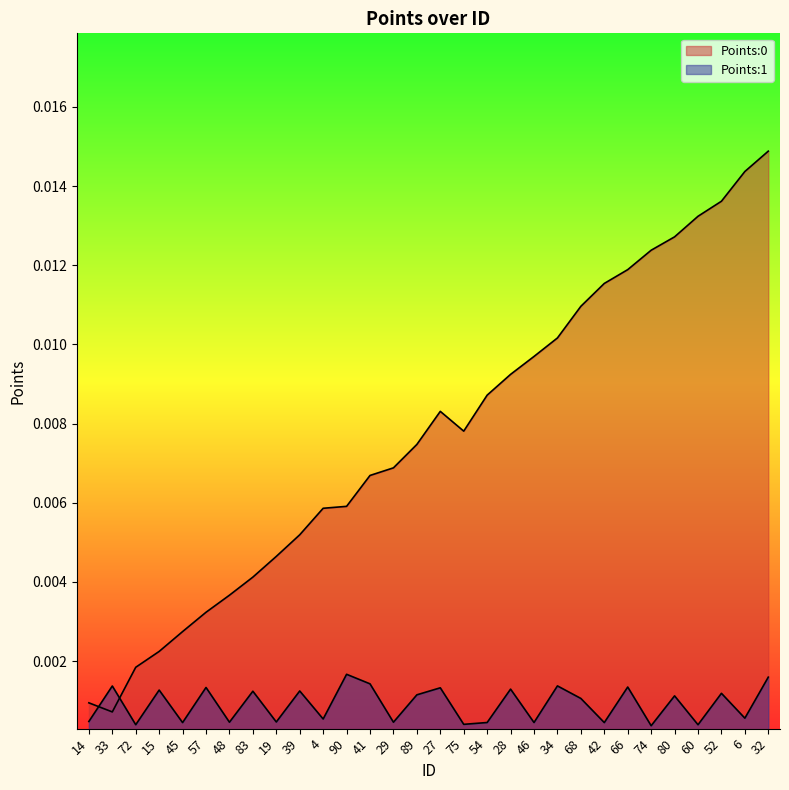

True or false: Points:1 and Points:0 intersect in this chart.

True